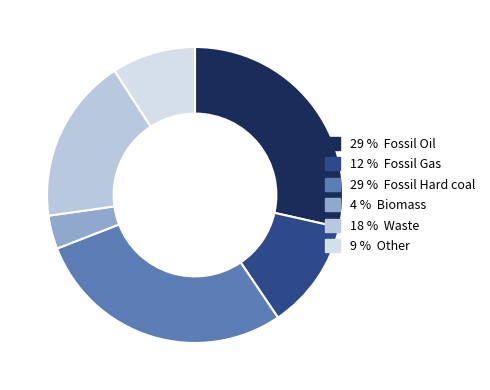

Which category has the biggest portion of the pie?

Fossil Hard coal